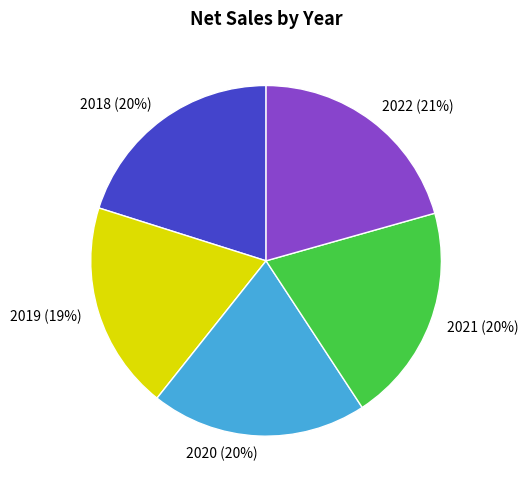

Is 2019 the majority of the pie?

No